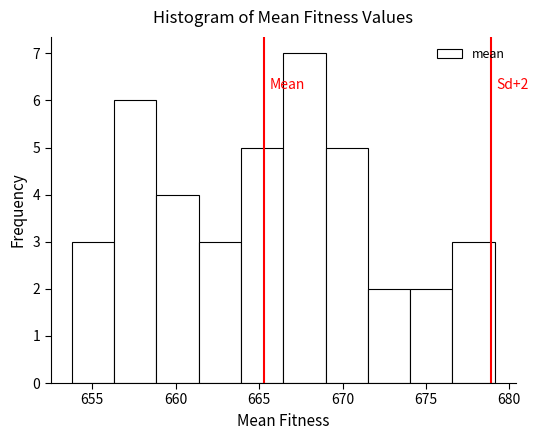

Which range on the x-axis has the tallest bar?

666.5 to 669.0